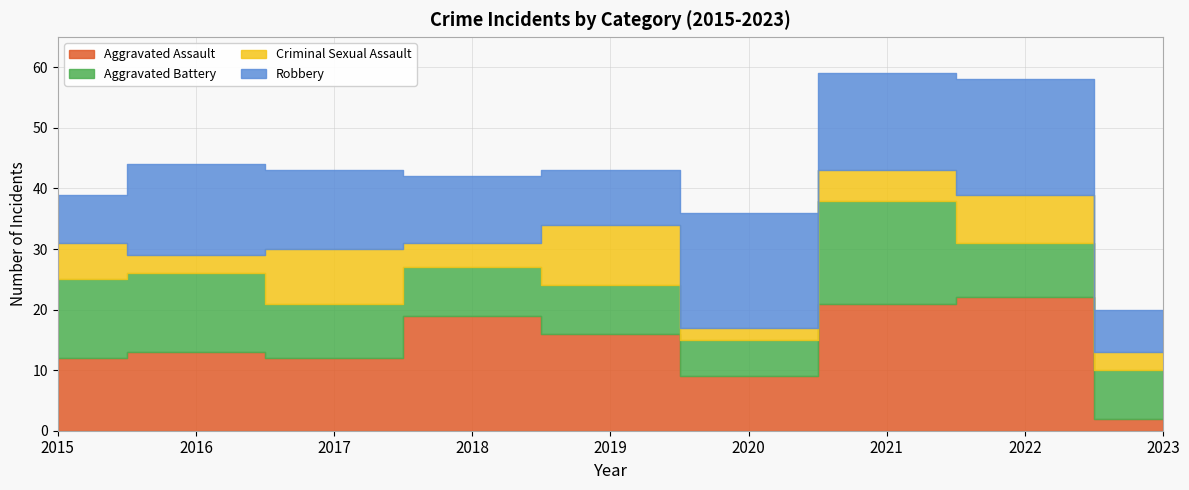

At which category is the sum across all series the highest?

2021